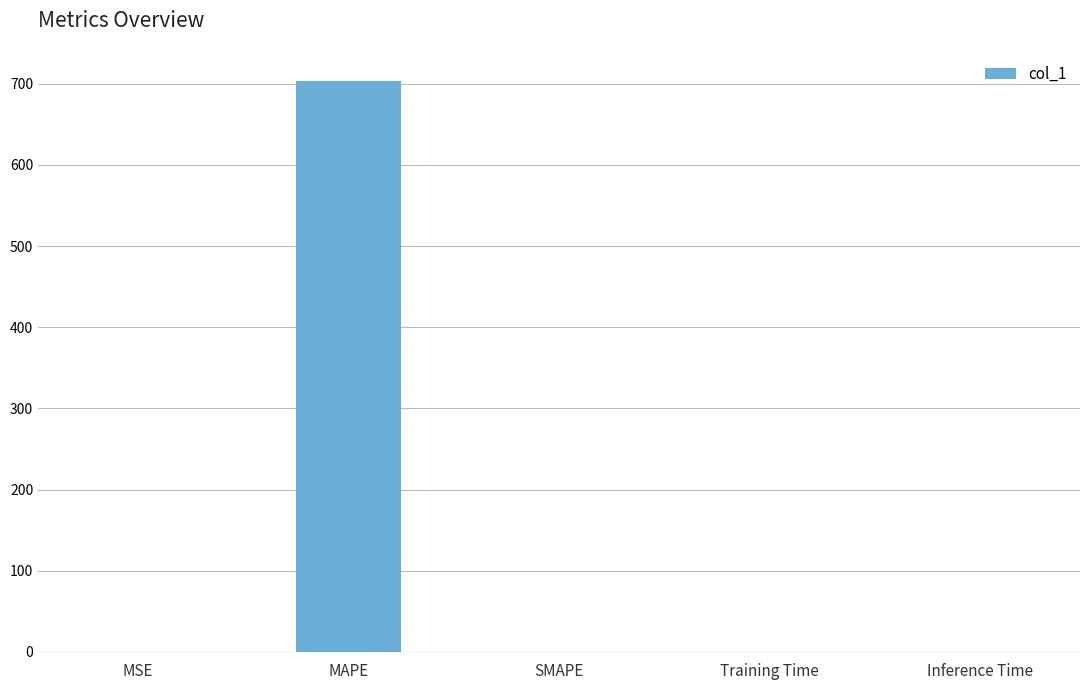

True or false: the data shows 357.7 at SMAPE.

False